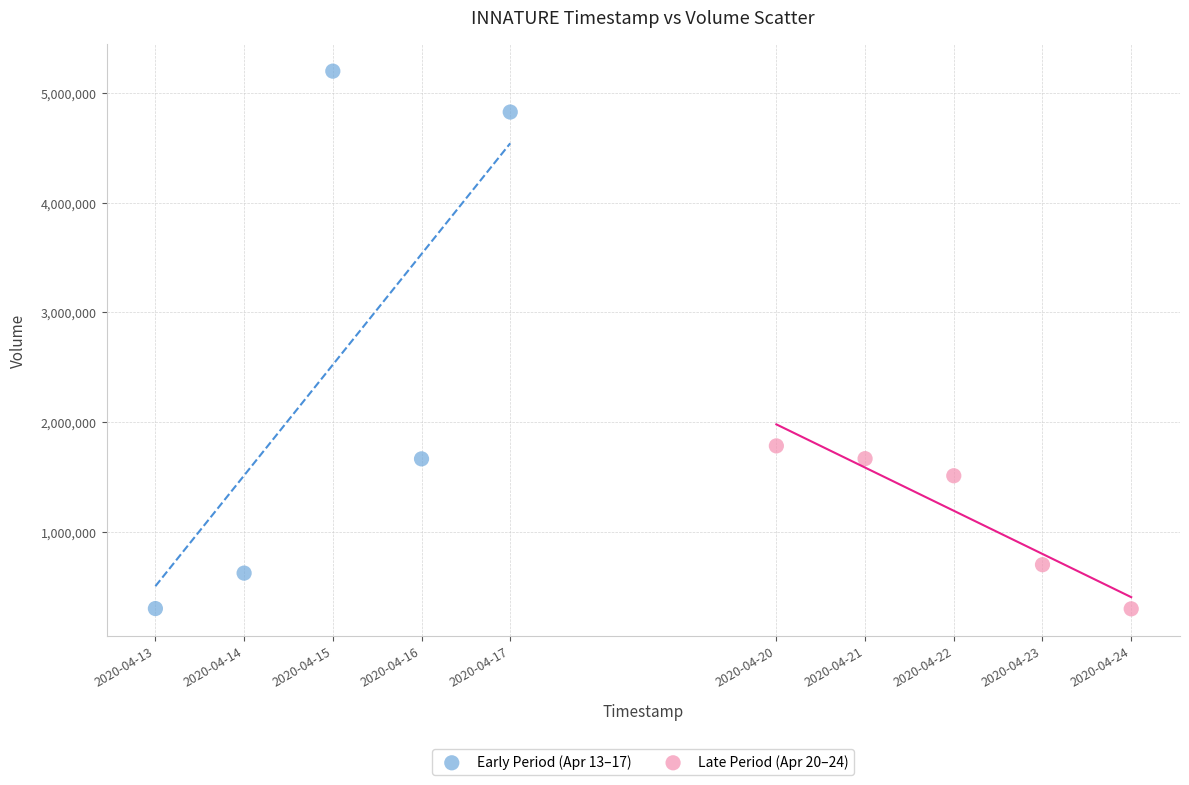

What are all the series names shown in the legend?

Early Period (Apr 13–17), Late Period (Apr 20–24)